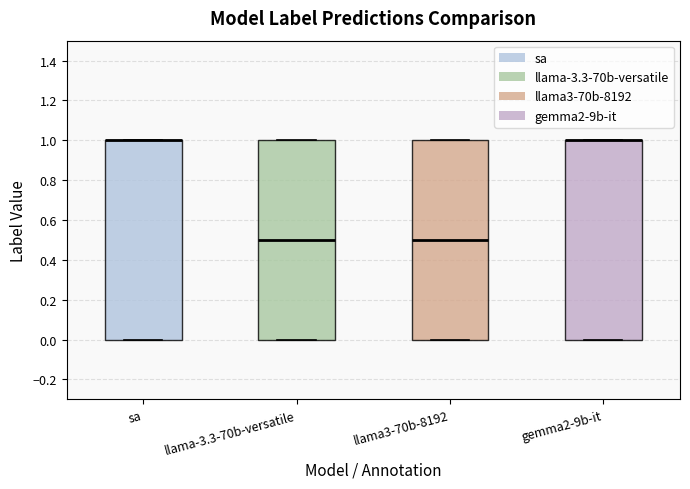

Reading left to right, read every box against the y-axis: the position of its median line, the range the box covers, and the ends of its whiskers. The values are not printed on the chart, so give them approximately, as read against the axis.

sa: median 1.0 (drawn on the box's upper edge), box 0.0 to 1.0, whiskers 0.0 to 1.0
llama-3.3-70b-versatile: median 0.5, box 0.0 to 1.0, whiskers 0.0 to 1.0
llama3-70b-8192: median 0.5, box 0.0 to 1.0, whiskers 0.0 to 1.0
gemma2-9b-it: median 1.0 (drawn on the box's upper edge), box 0.0 to 1.0, whiskers 0.0 to 1.0